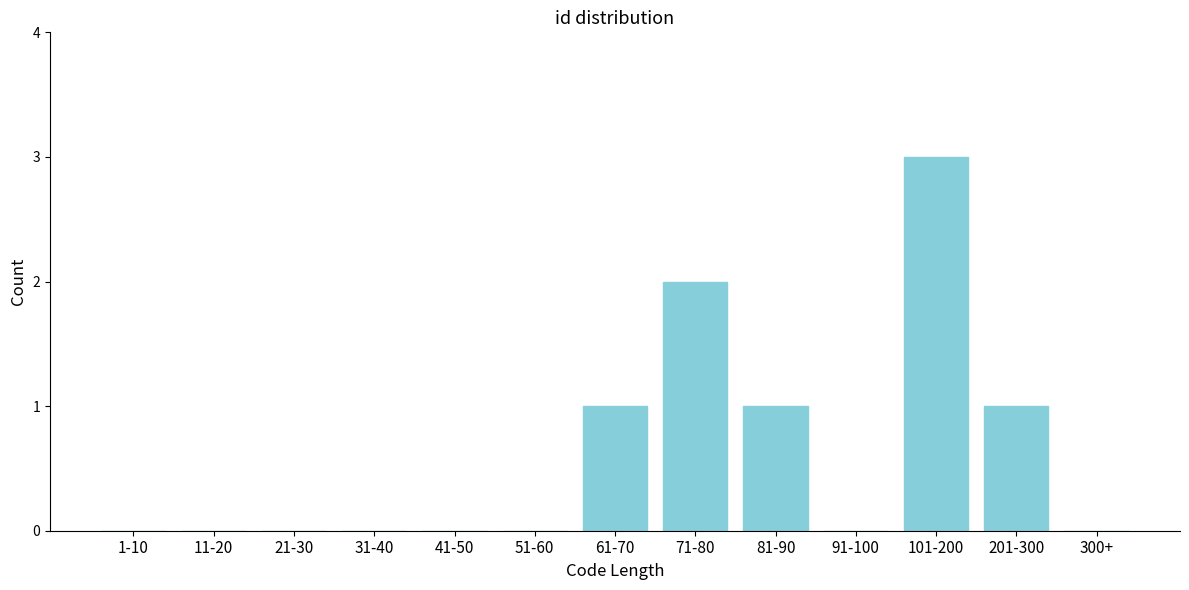

Reading left to right, list all the values displayed in this chart.

1-10=0	11-20=0	21-30=0	31-40=0	41-50=0	51-60=0	61-70=1	71-80=2	81-90=1	91-100=0	101-200=3	201-300=1	300+=0